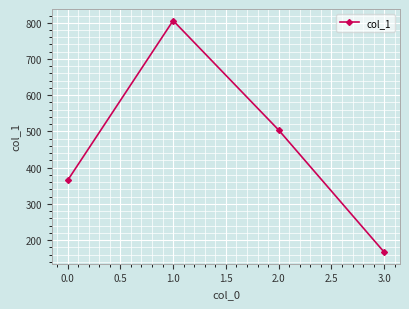

Read the value at 0.0.

365